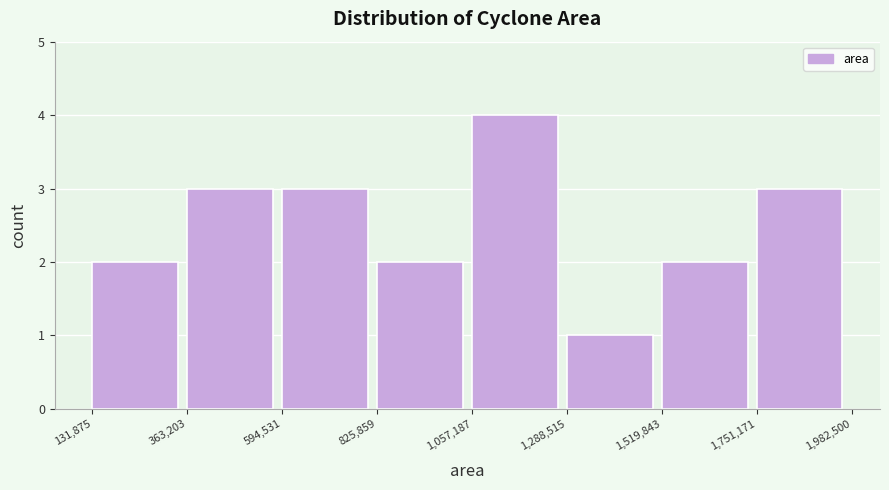

How tall is the bar that spans 1,751,171 to 1,982,500 on the x-axis? The values are not printed on the chart, so give them approximately, as read against the axis.

3